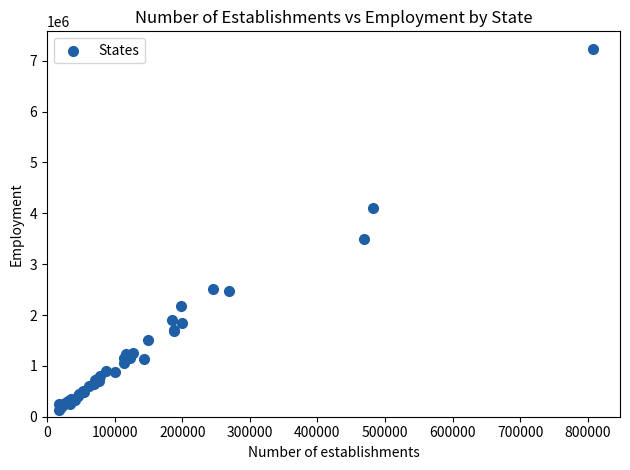

What Y value in the scatter plot is closest to 3681108?

3494174